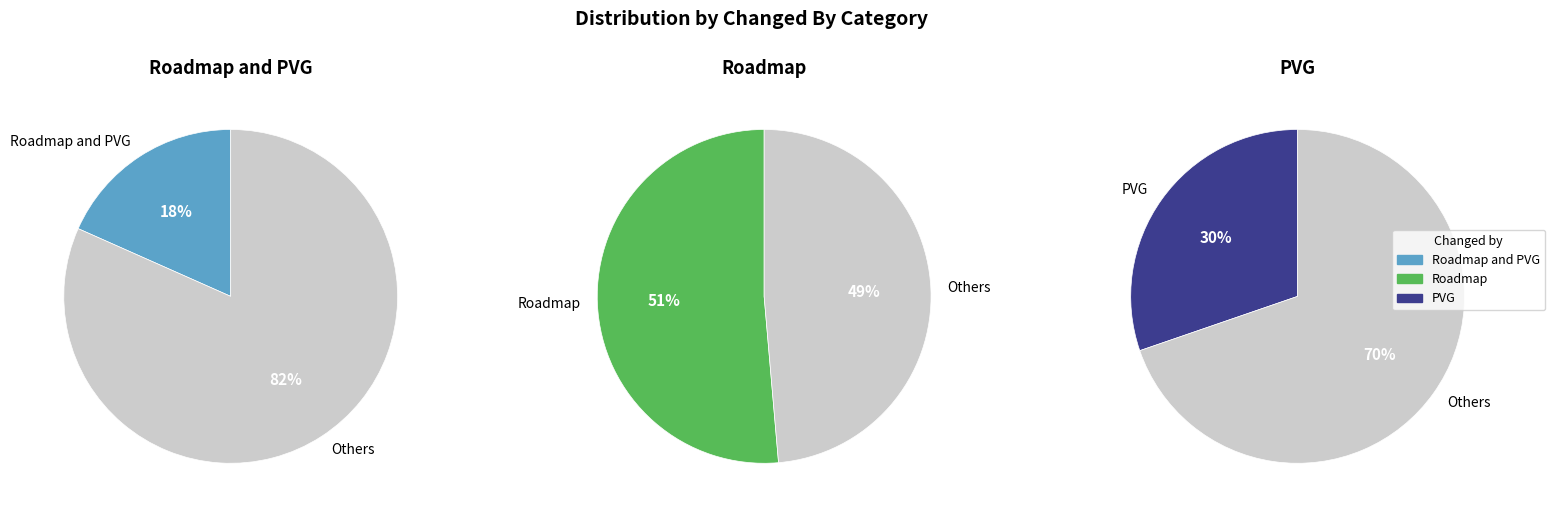

Rank the categories by value from highest to lowest.

Roadmap, PVG, Roadmap and PVG